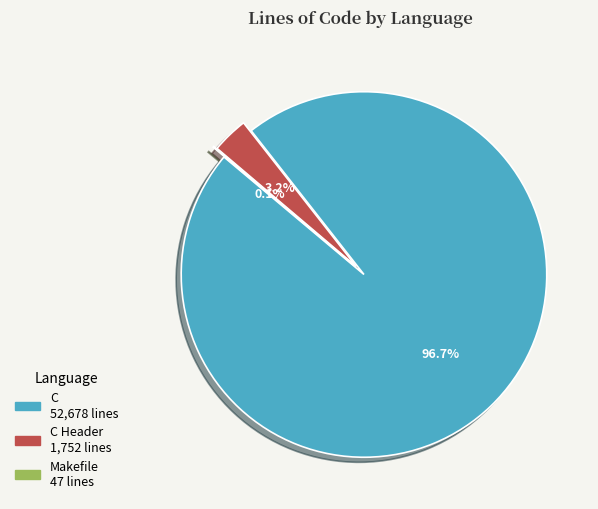

True or false: 8 accounts for 11% of the total.

False